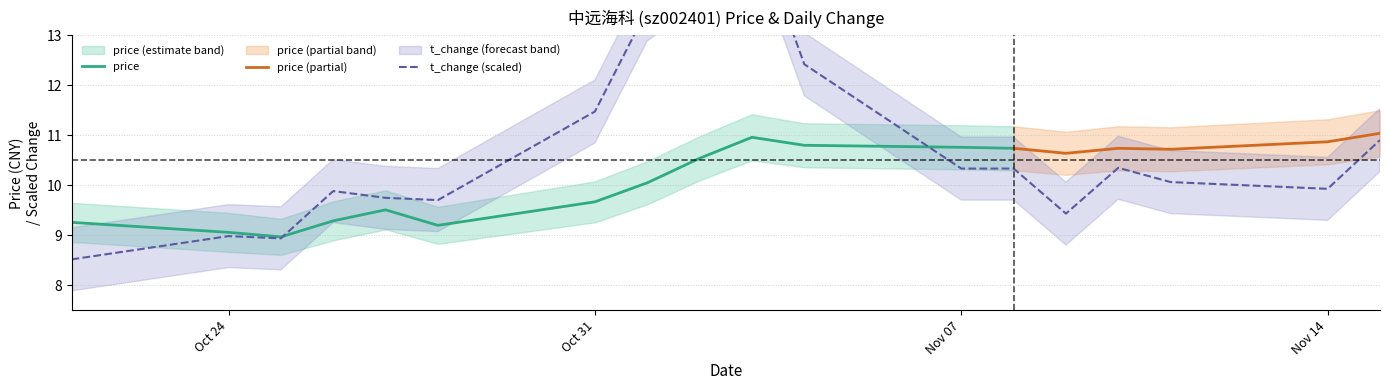

What is the minimum value shown in the chart?

8.5